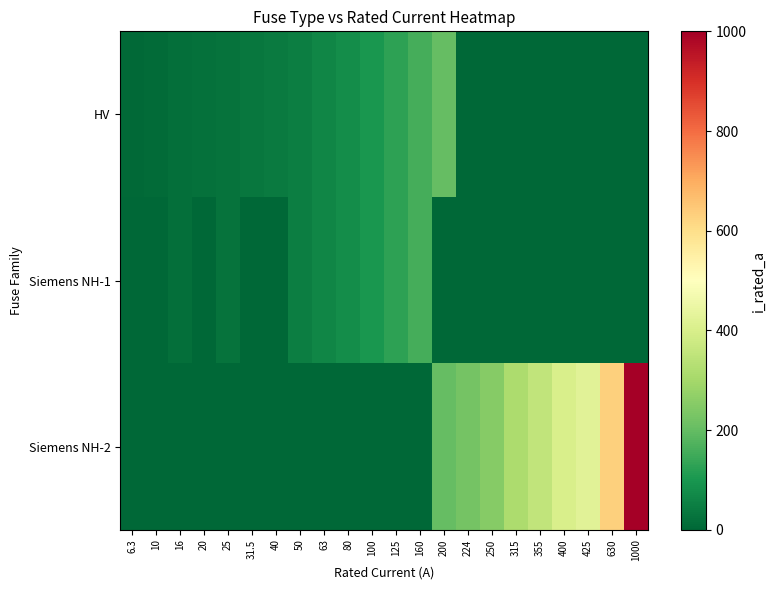

Which series changed the most between 355 and 400?

Siemens NH-2